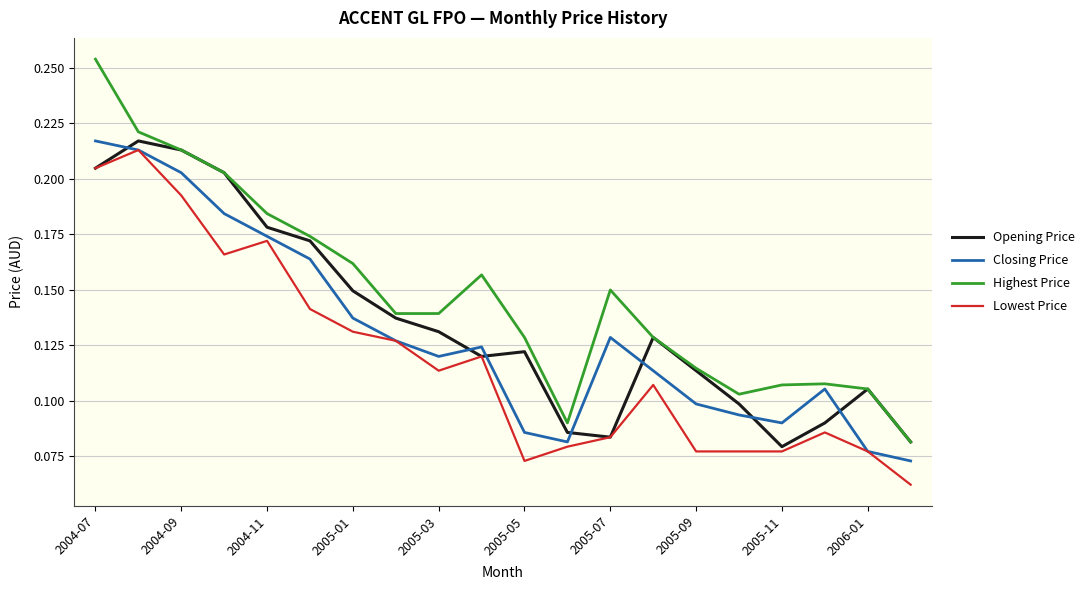

Which series has the largest total across all categories?

Highest Price